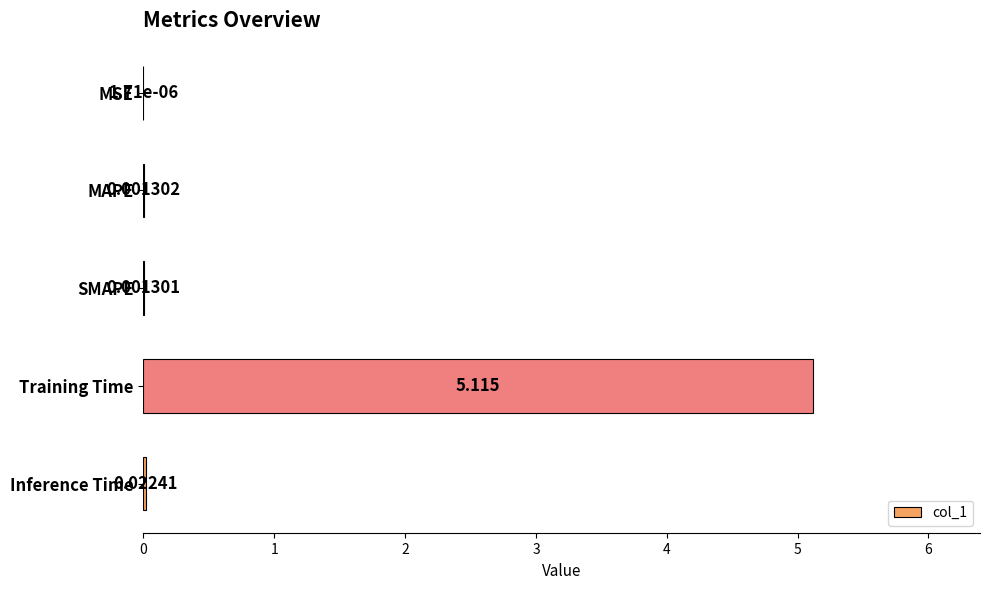

Which has a higher value, Training Time or MAPE?

Training Time